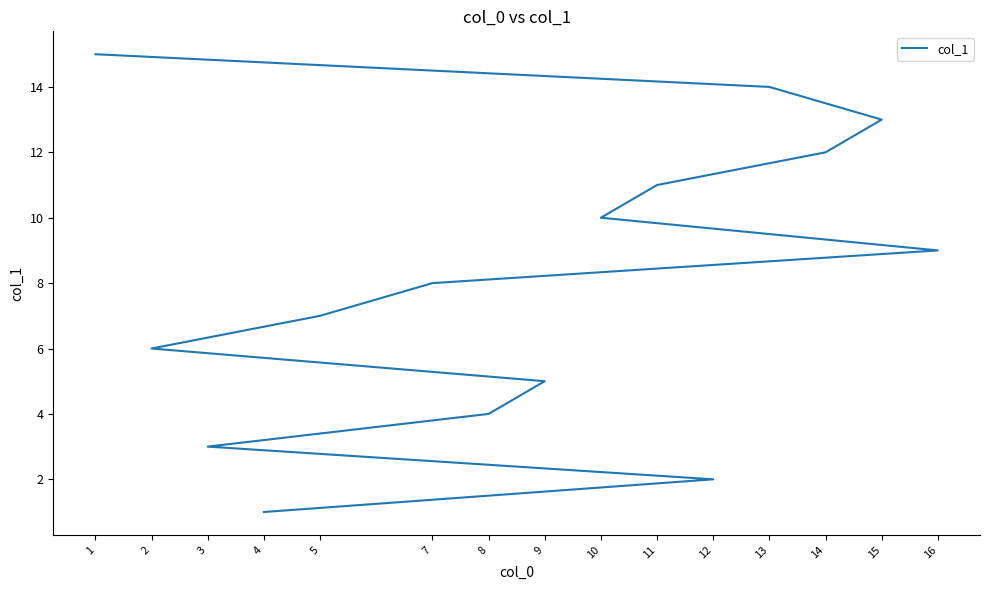

Rank the categories by value from lowest to highest.

4, 12, 3, 8, 9, 2, 5, 7, 16, 10, 11, 14, 15, 13, 1